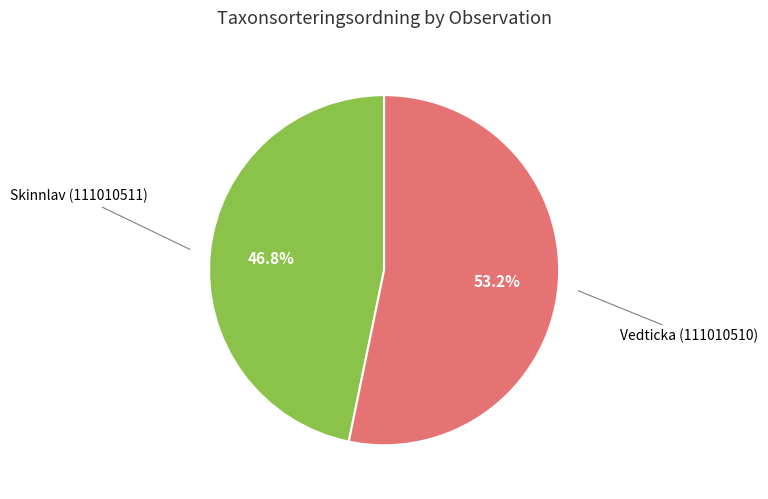

Is there a majority slice in this chart?

Yes